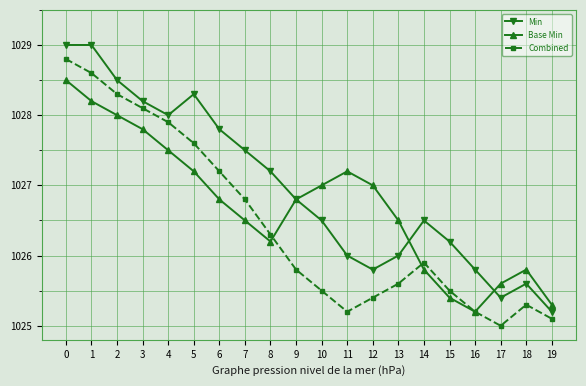

Where is the first local maximum for Combined?

14